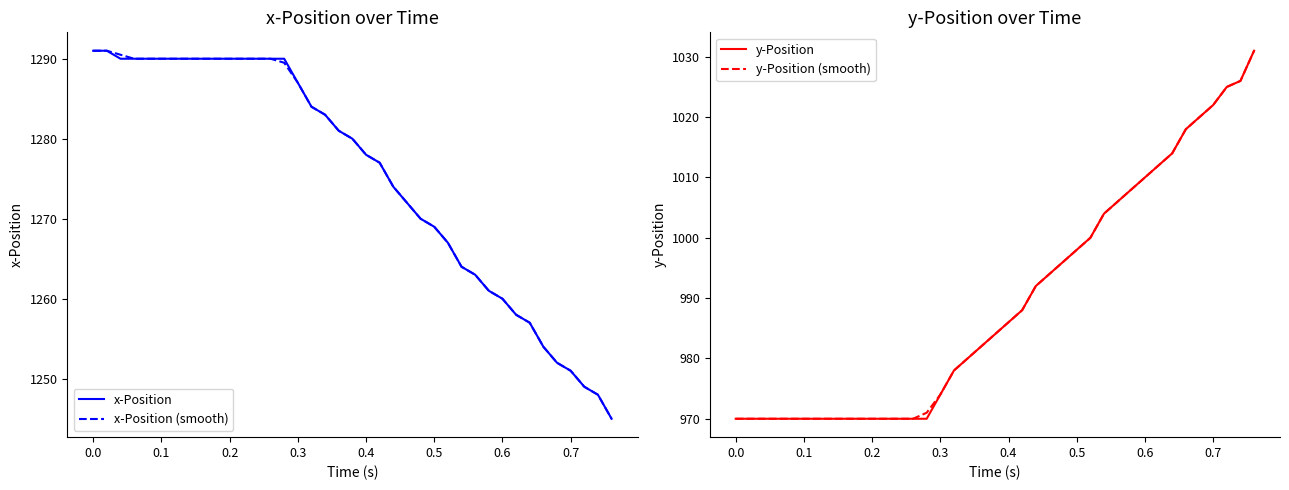

What is the minimum value for x-Position (smooth)?

1245.0